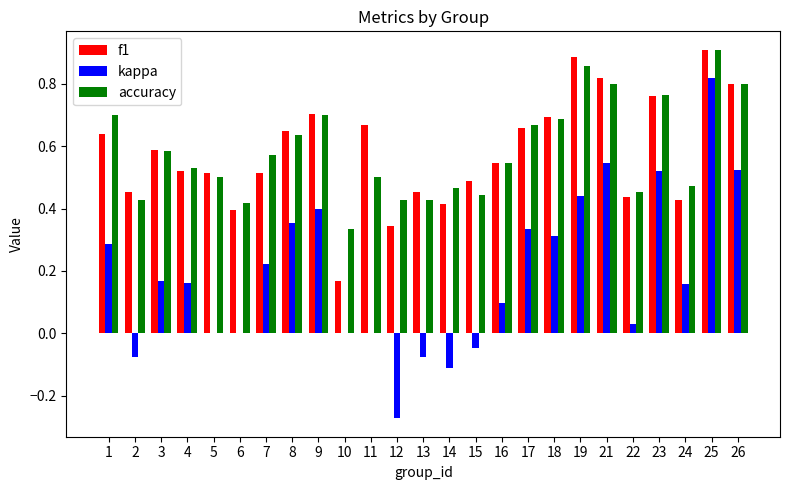

What is the sum of all f1 values?

14.4